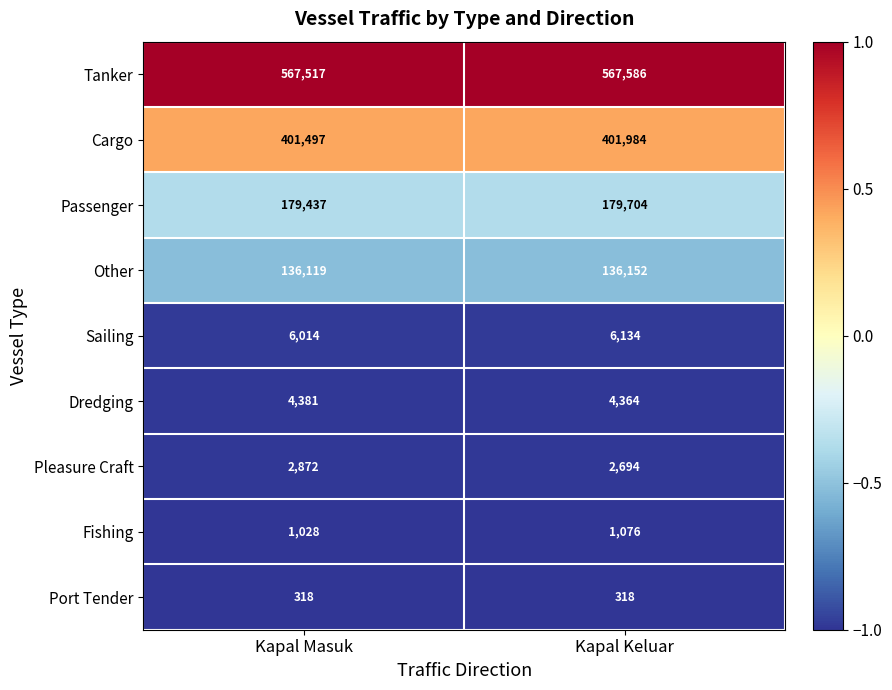

What is the difference between the highest and lowest values at Kapal Keluar?

567268